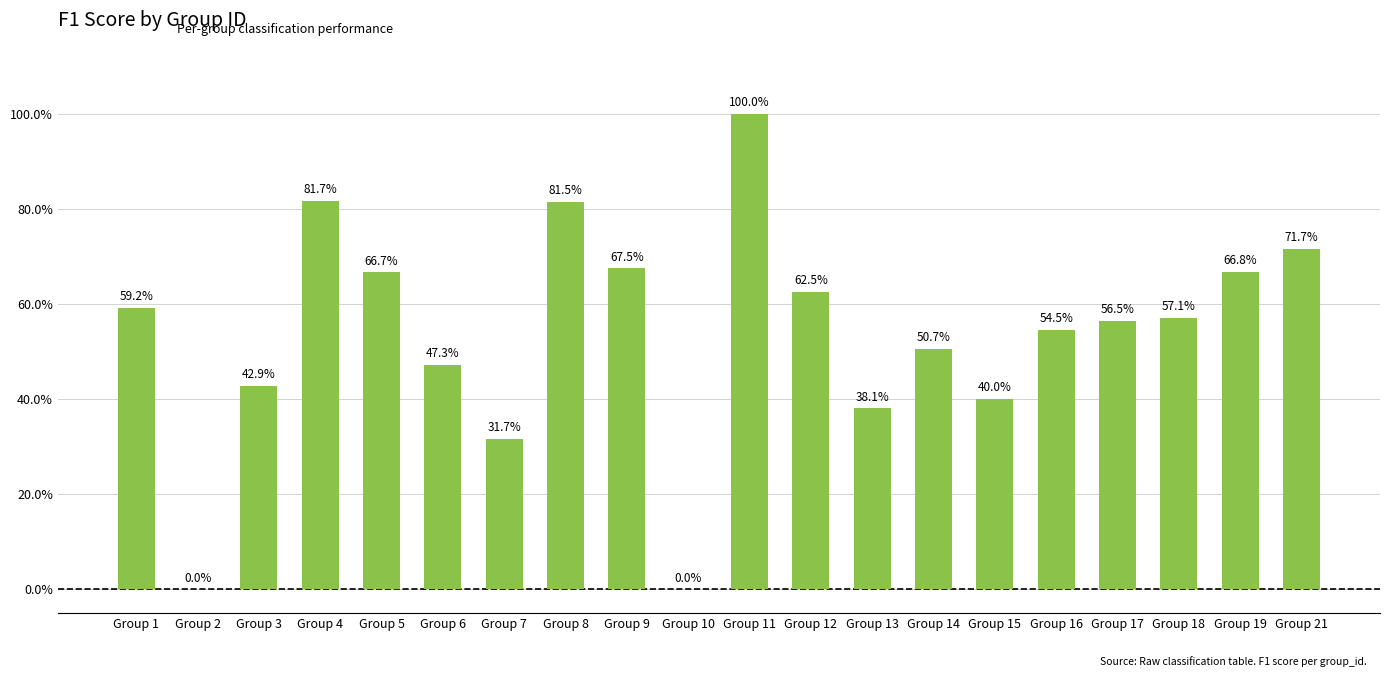

What is the difference between the maximum and minimum values?

1.0